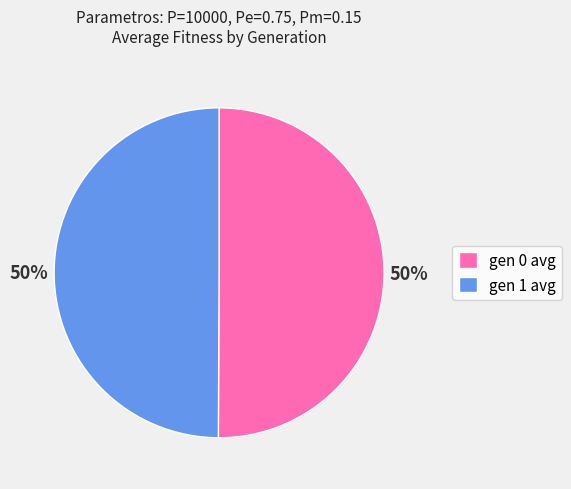

To the nearest percent, what is the combined percentage of gen 1 avg and gen 0 avg?

100%